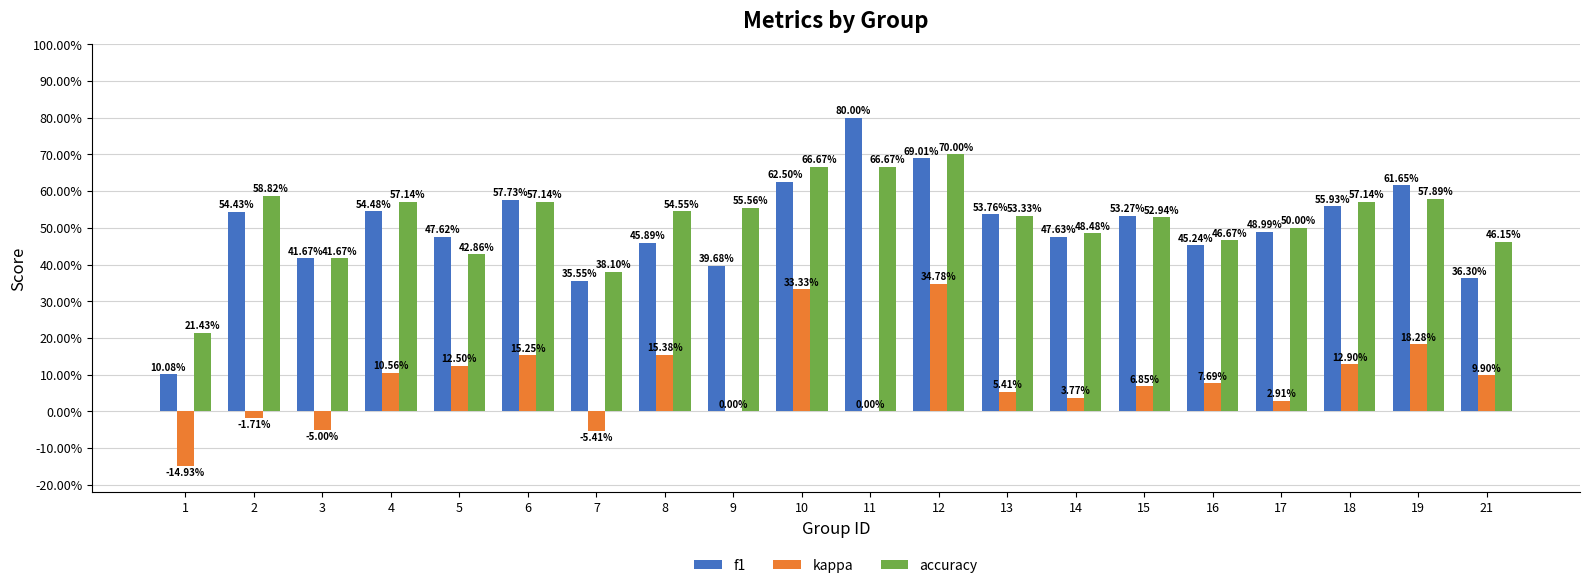

Are the bars grouped side by side (vs. stacked)?

Yes